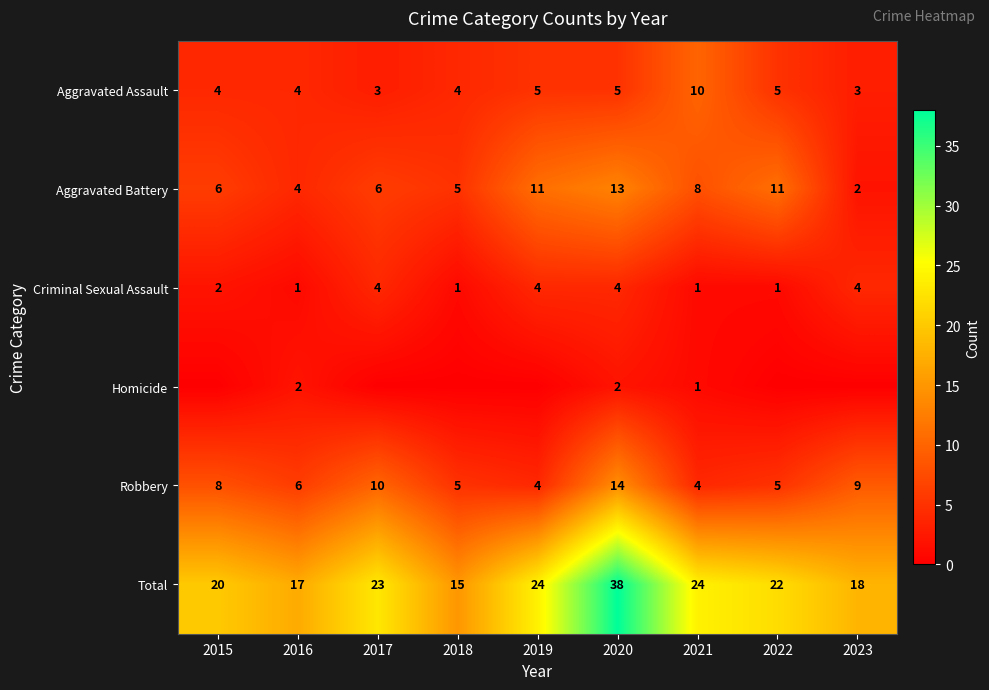

What is the spread (max minus min) of values at 2022?

22